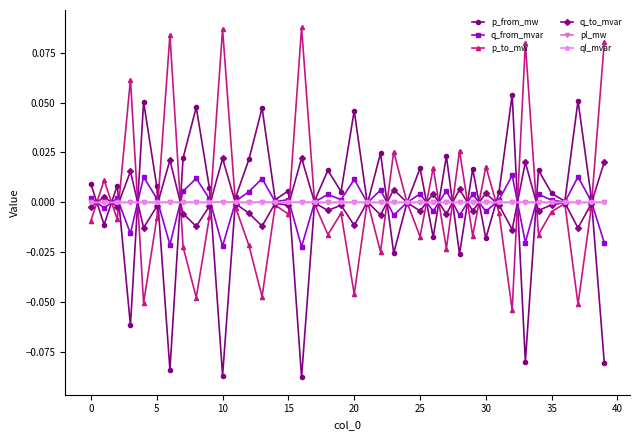

True or false: pl_mw has more than 0 points higher than both neighbors.

True